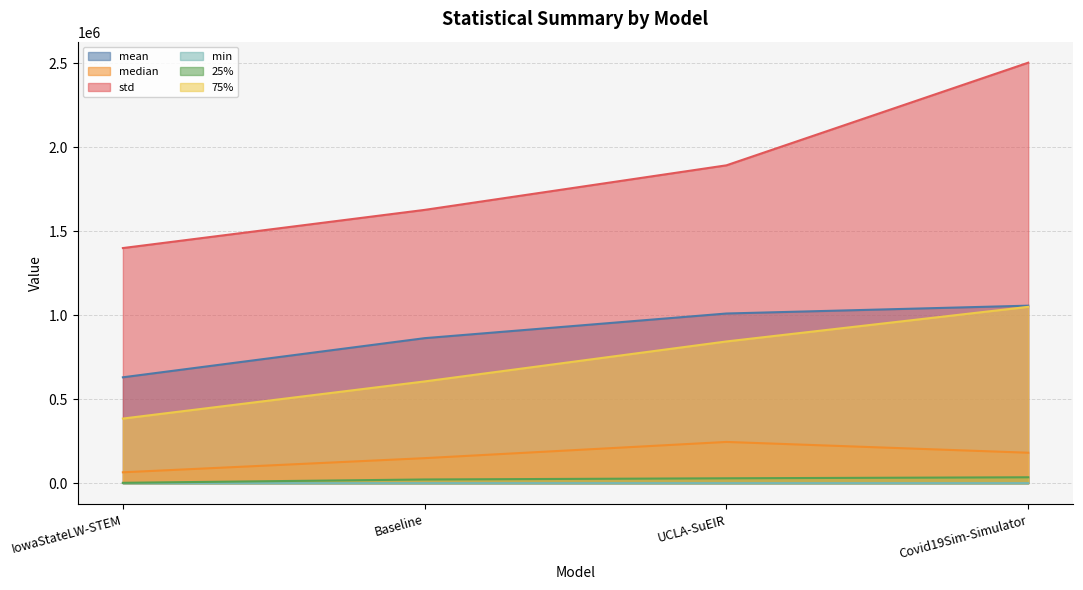

How many values in the 25% series exceed 28877?

2